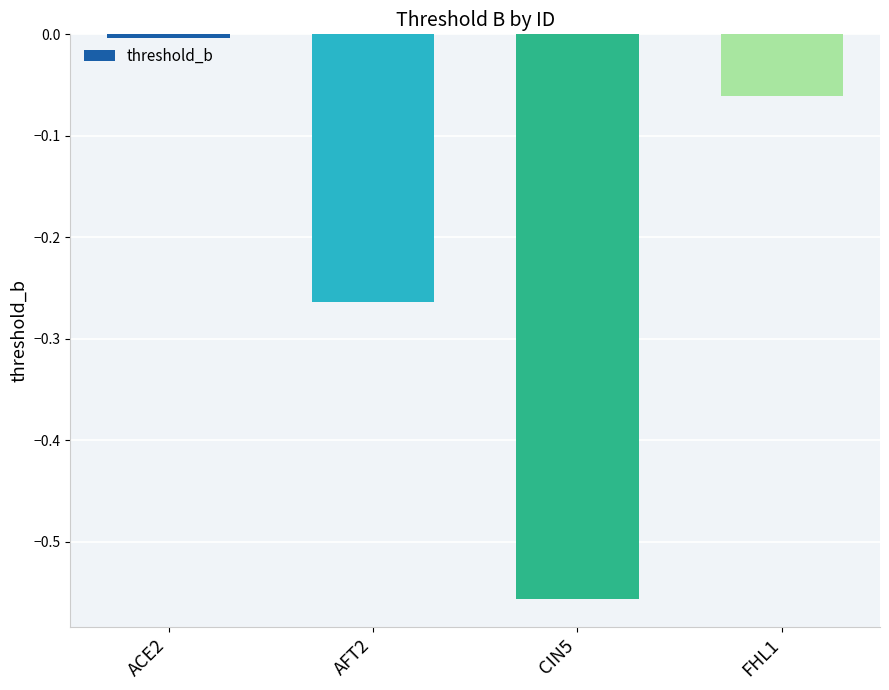

What is the change in value from CIN5 to FHL1?

+0.5